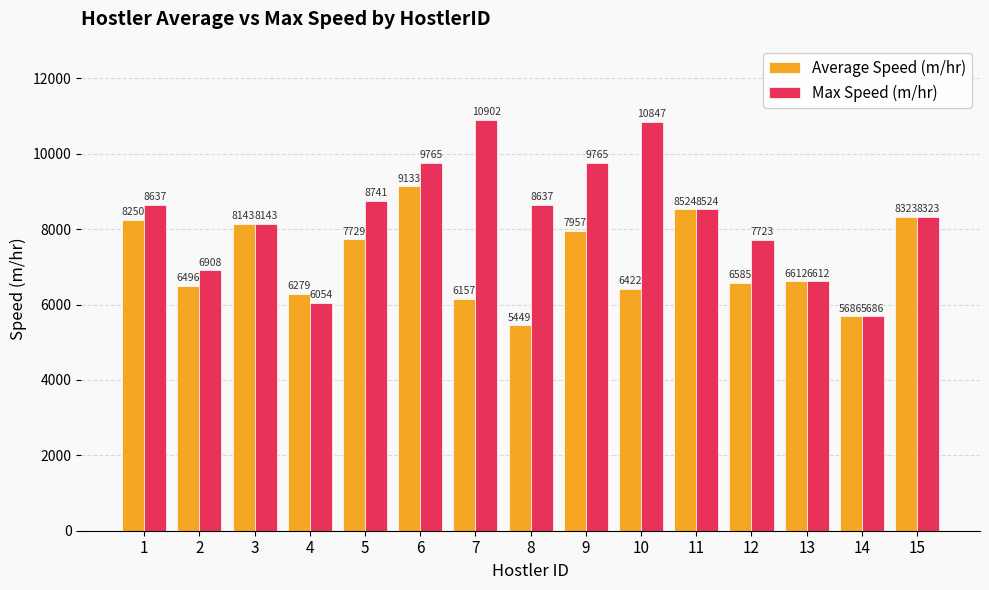

What is the value of the Max Speed (m/hr) bar at the 3rd from the left?

8143.3